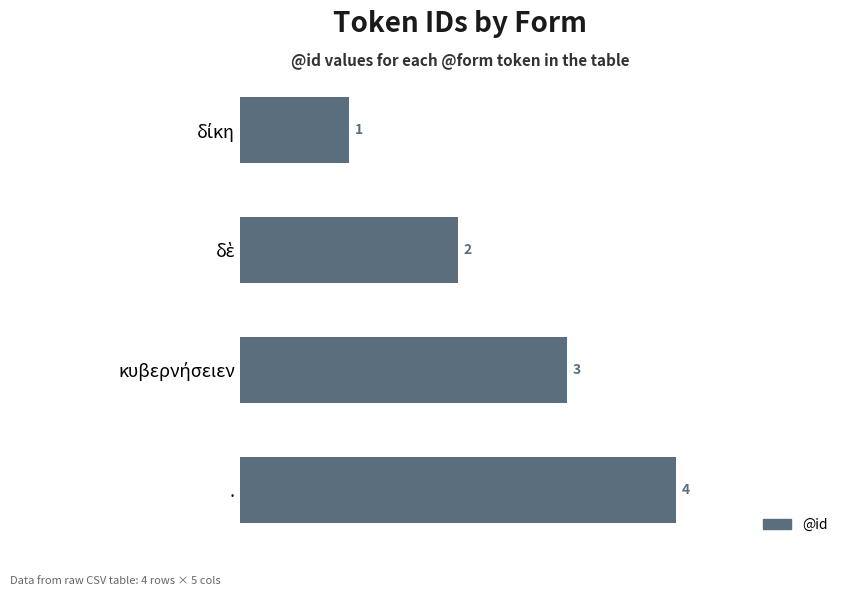

How many values are between 2 and 4?

3